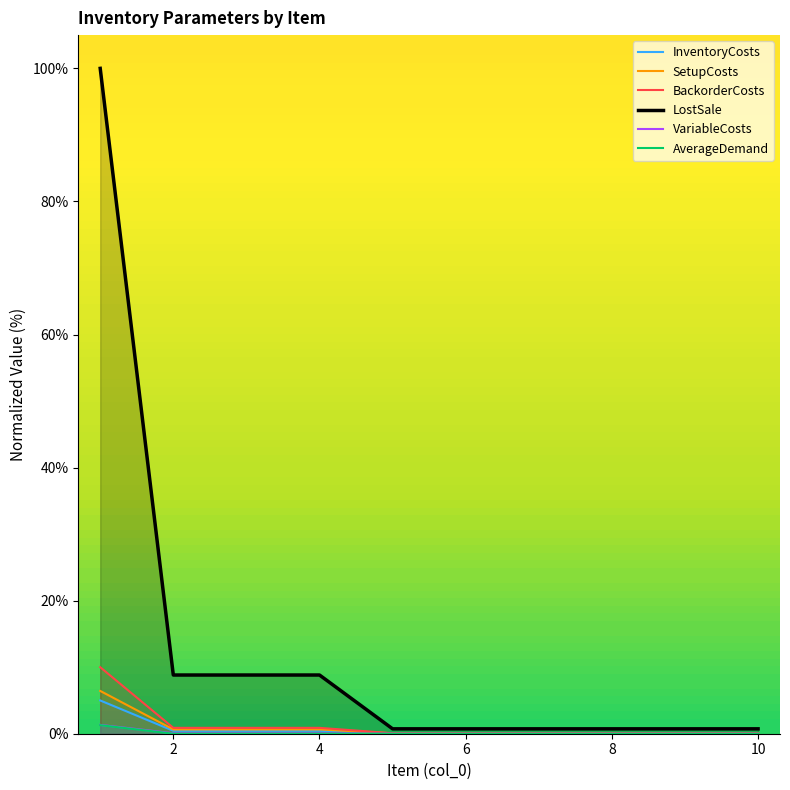

True or false: InventoryCosts and LostSale cross at least once.

False